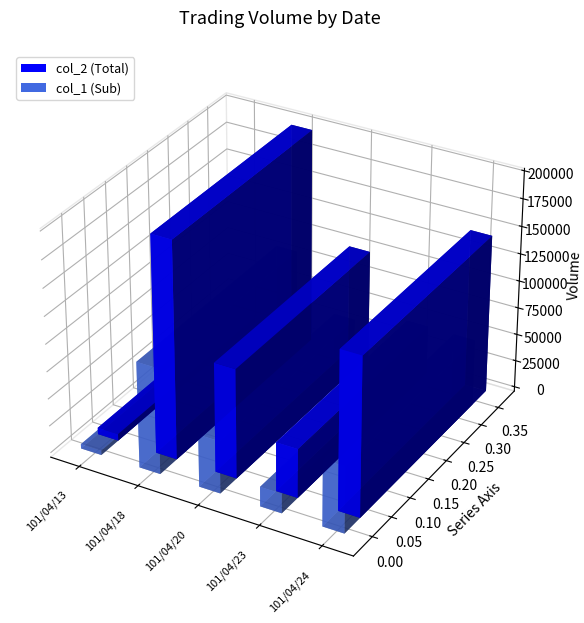

What is the value of the col_2 bar at the 5th from the left?

145000